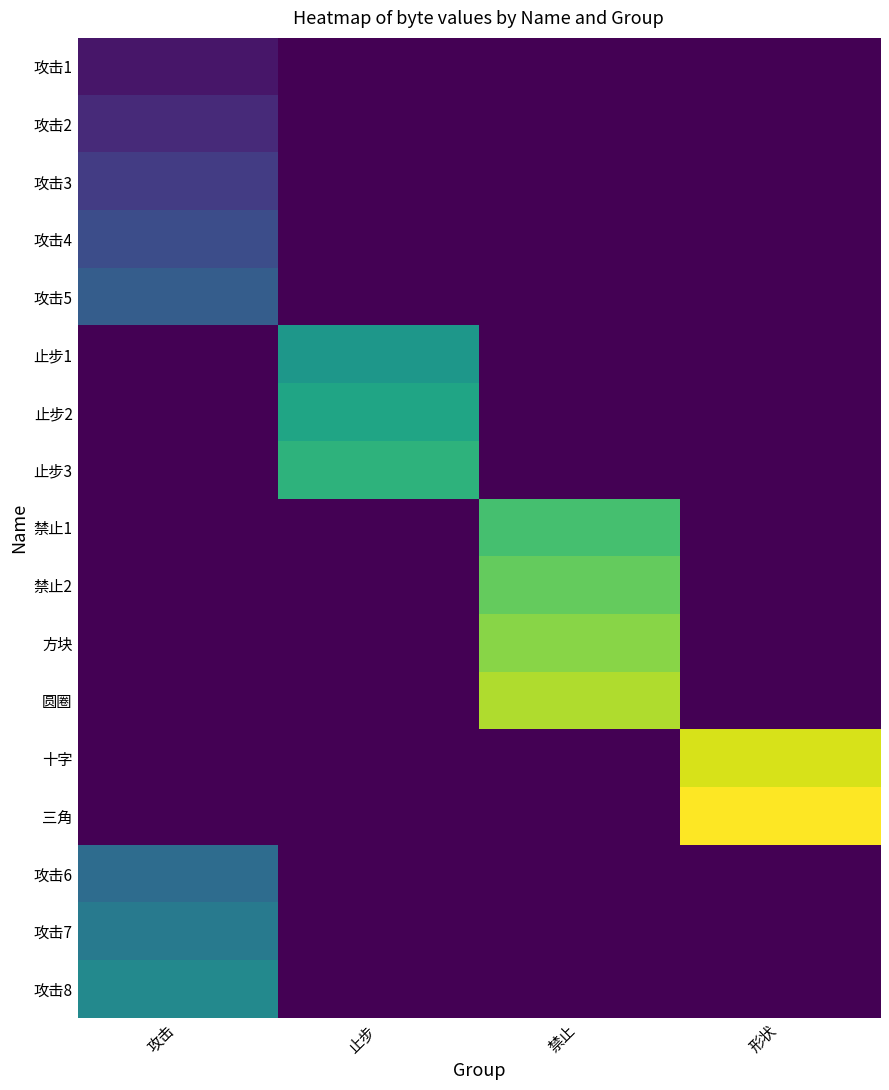

What is the total value across all series at 攻击?

36